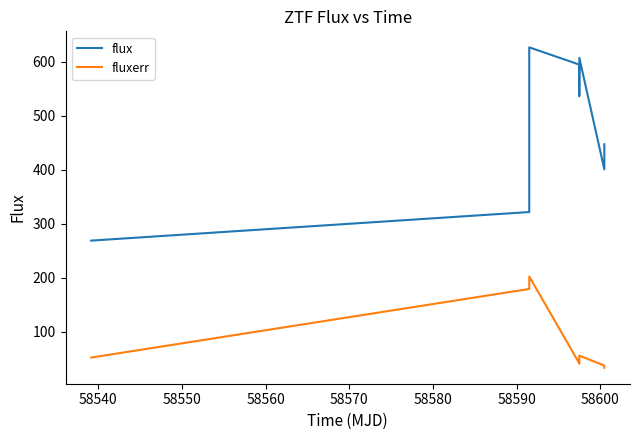

In flux, how many points are higher than both neighbors (excluding endpoints)?

2